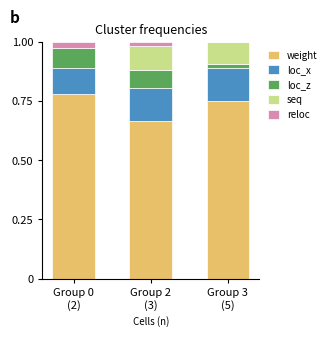

At Group 0
(2), list the series in order from largest to smallest.

weight, loc_x, loc_z, reloc, seq